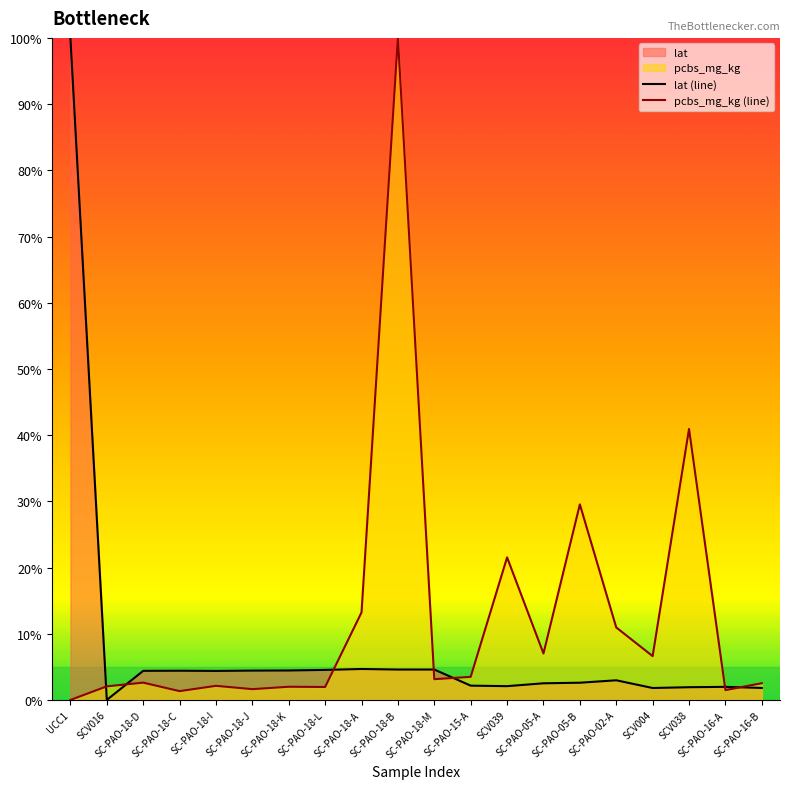

Is the value of pcbs_mg_kg (line) at SC-PAO-05-B greater than the value of lat (line) at SC-PAO-18-K?

Yes